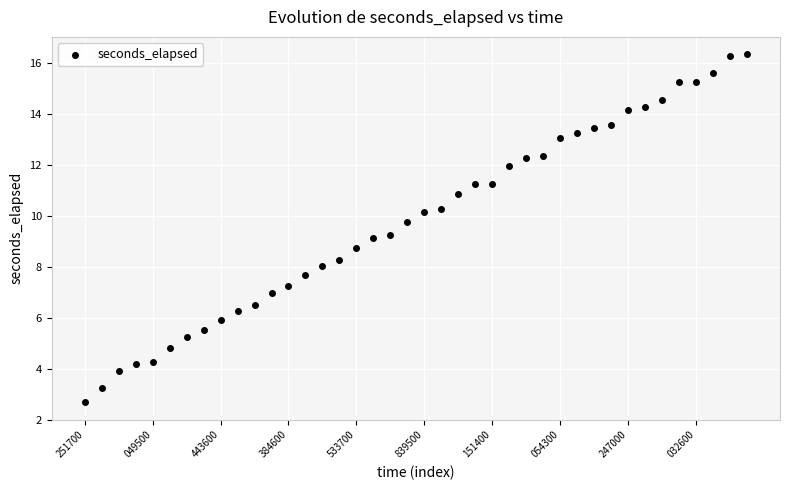

What is the range of Y values (max minus min)?

13.6